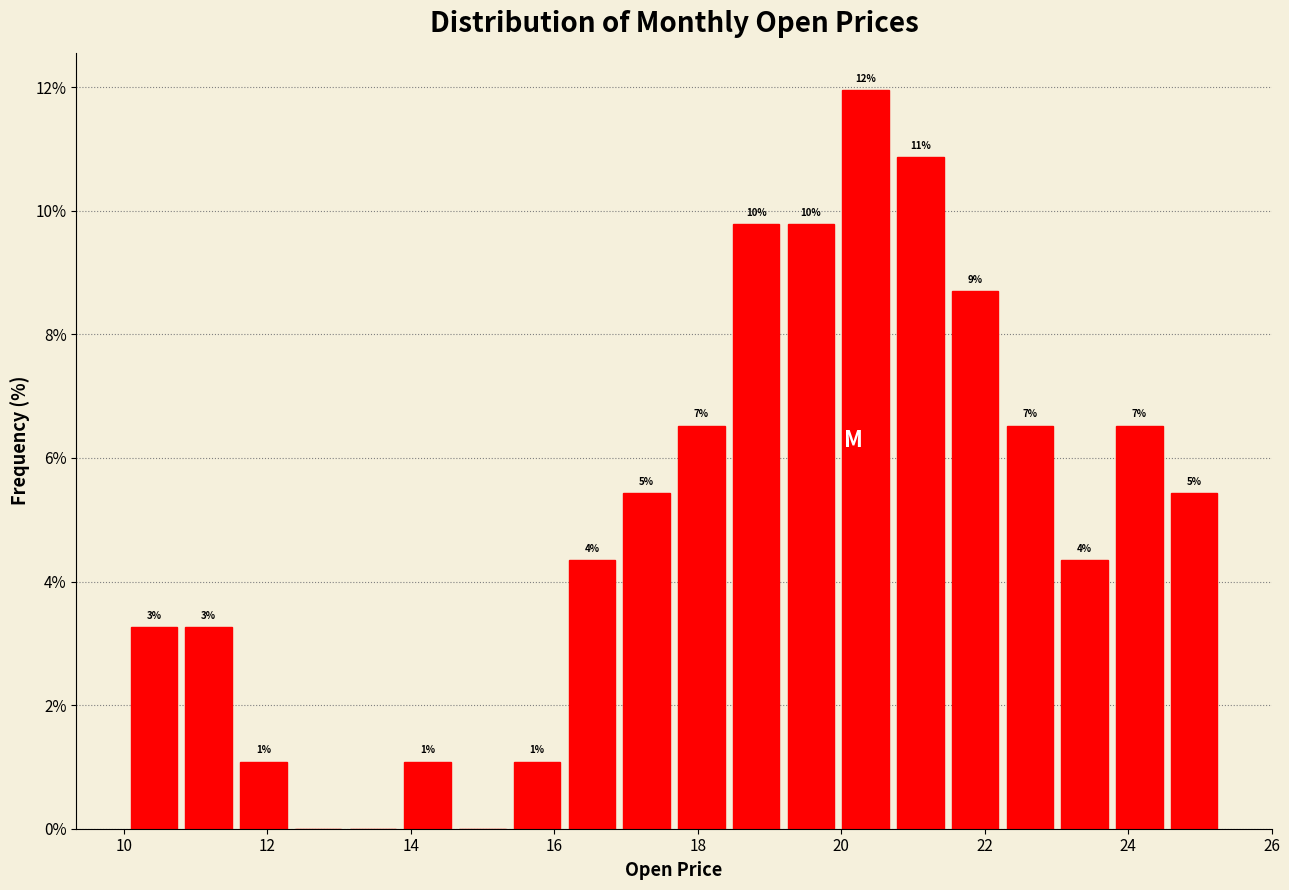

Around what value on the x-axis is the tallest bar? Give the approximate position of its centre, as read against the axis.

20.4